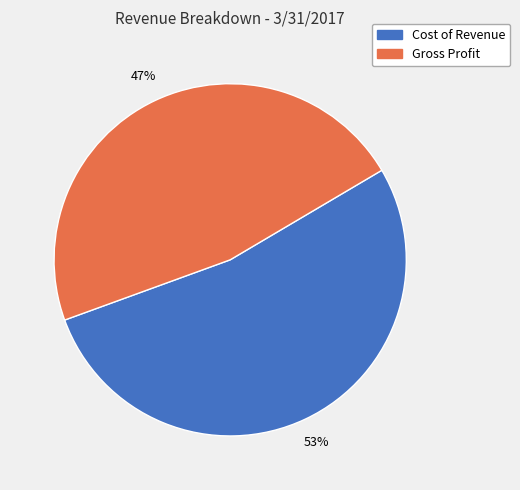

Approximately how many times larger is the value at Cost of Revenue compared to Gross Profit?

1.1